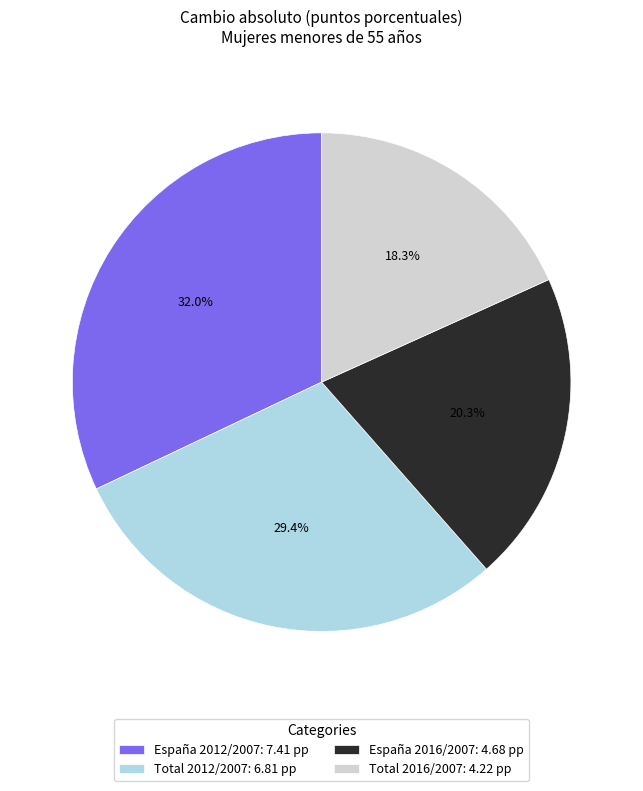

Rank the categories by value from lowest to highest.

Total 2016/2007, España 2016/2007, Total 2012/2007, España 2012/2007